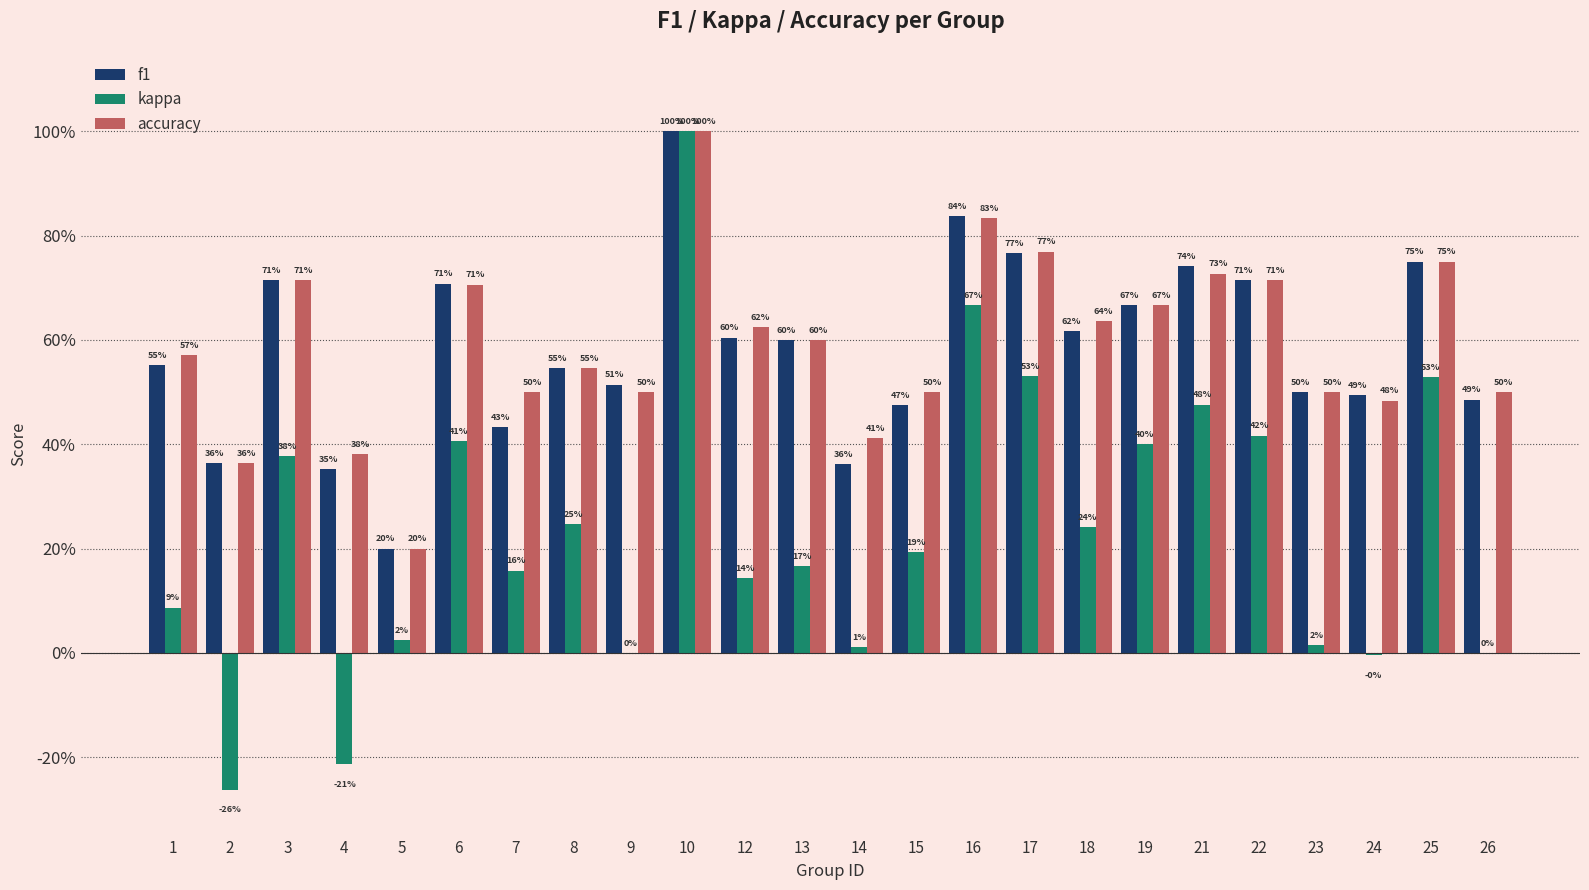

Does the chart contain stacked bars?

No